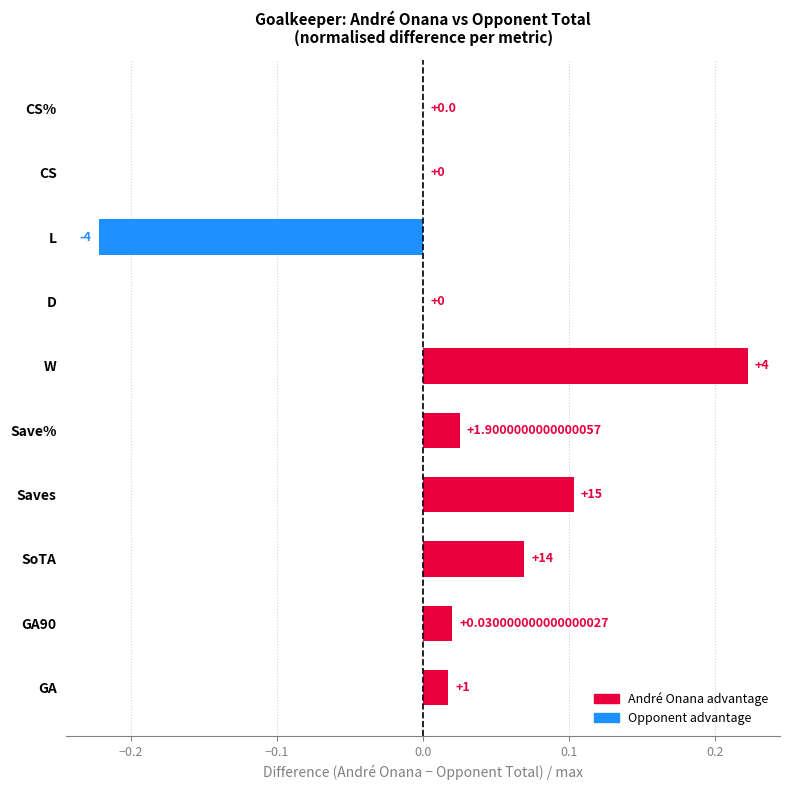

What is the difference between the maximum and minimum values?

0.4